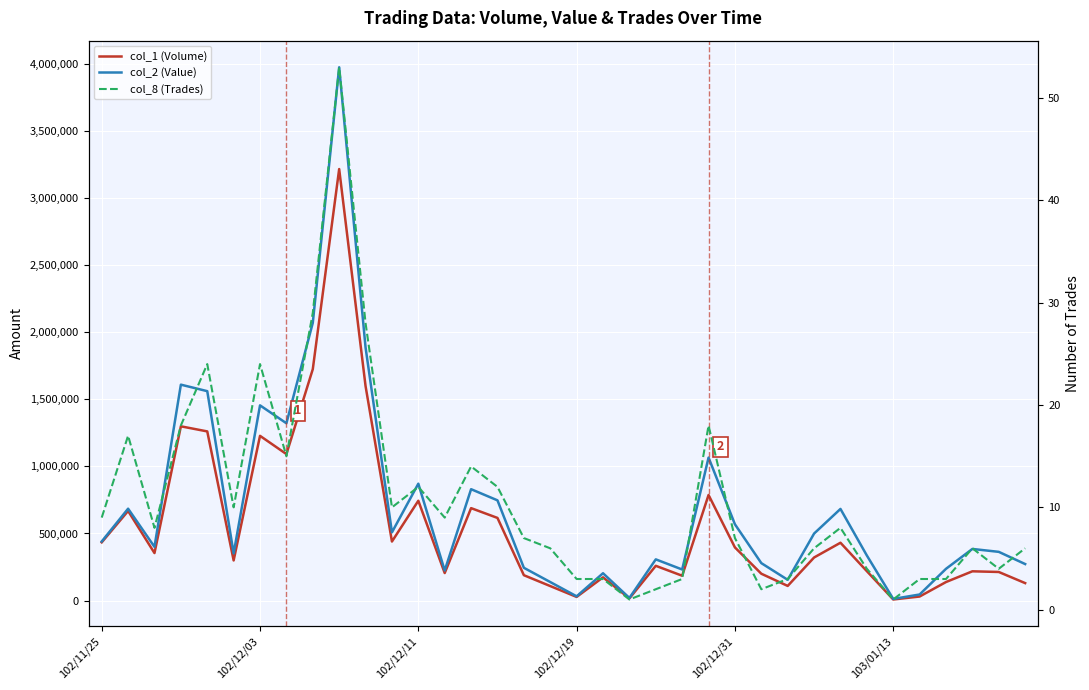

The col_1 (Volume) series shows 22840 at 20. True or false?

False